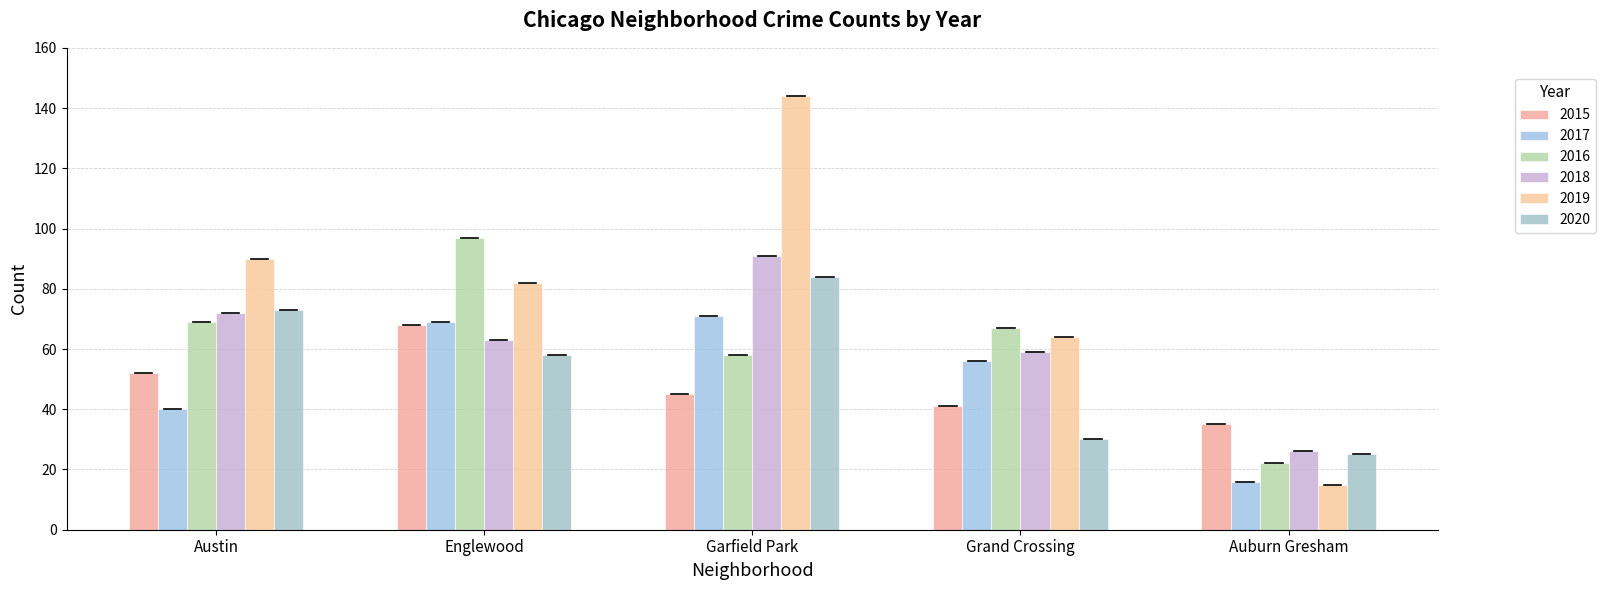

What is the label of the 2nd bar from the right?

Grand Crossing